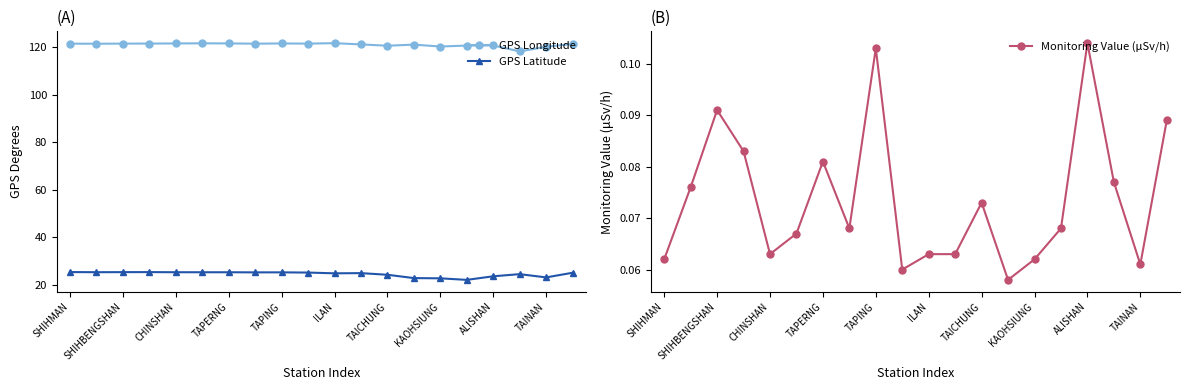

Does the chart display data point markers on the line(s)?

Yes